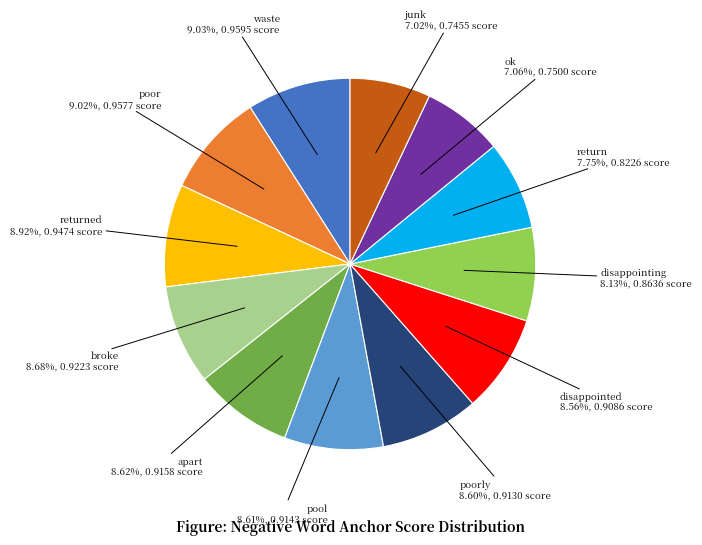

To the nearest percent, what is the difference between the largest and smallest slice percentages?

2%